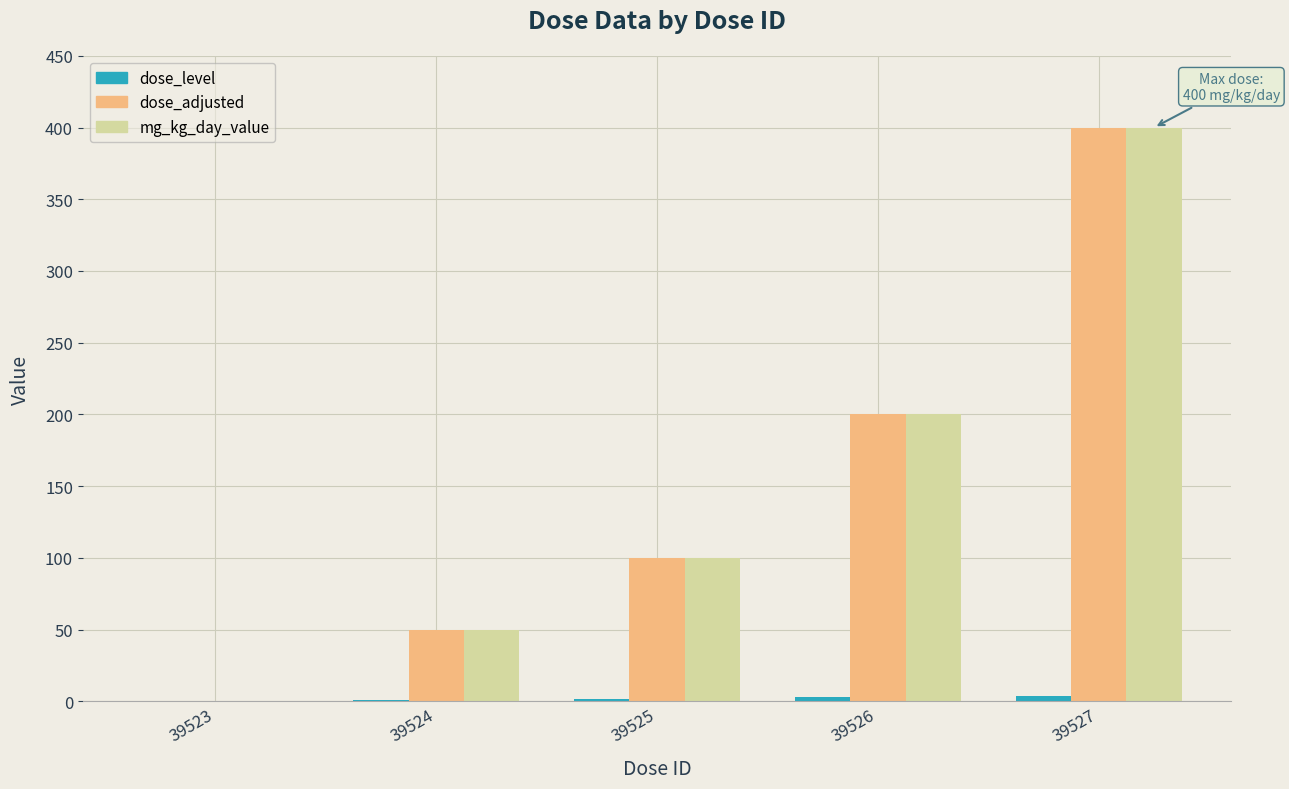

Is it true that dose_adjusted equals 128 at 39527?

False